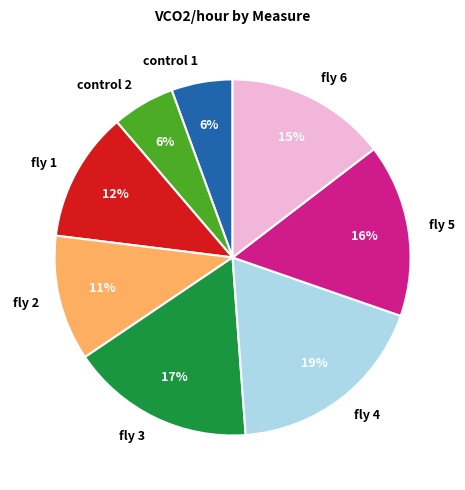

To the nearest percent, what is the average slice percentage?

12%